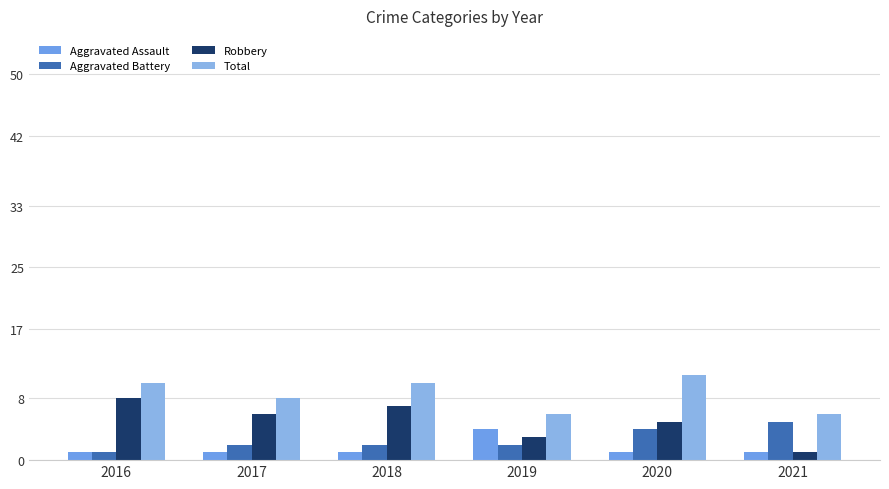

Reading left to right, transcribe all the data shown in this chart.

Aggravated Assault: 1	1	1	4	1	1
Aggravated Battery: 1	2	2	2	4	5
Robbery: 8	6	7	3	5	1
Total: 10	8	10	6	11	6